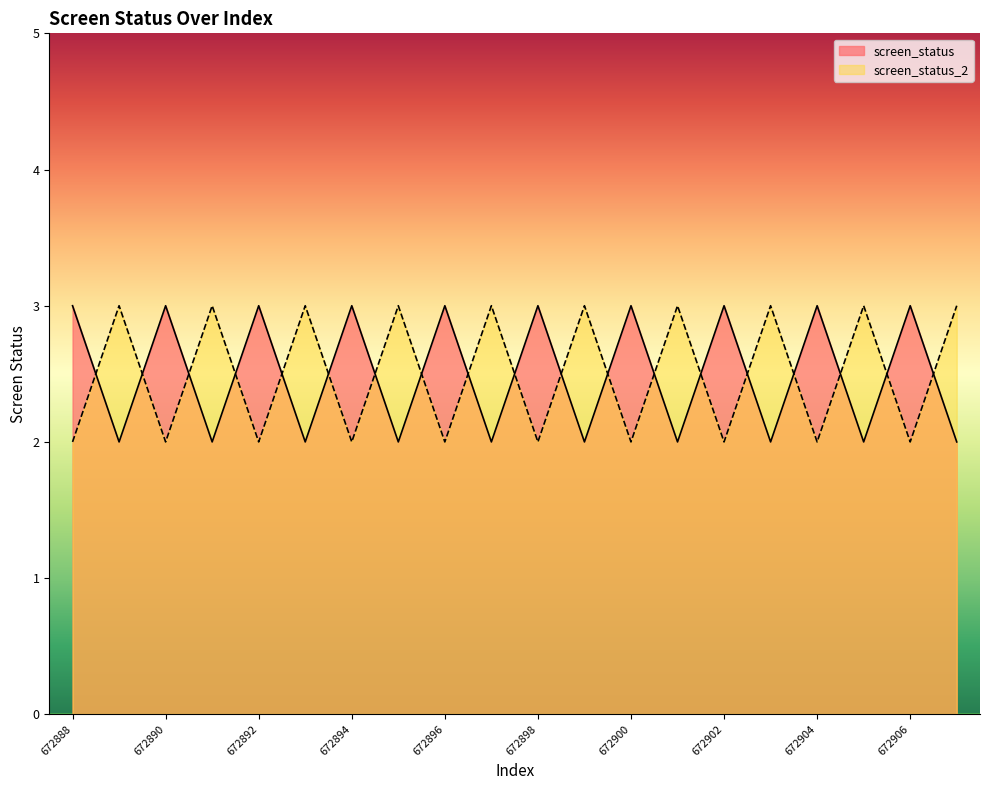

Count the number of data series in this chart.

2